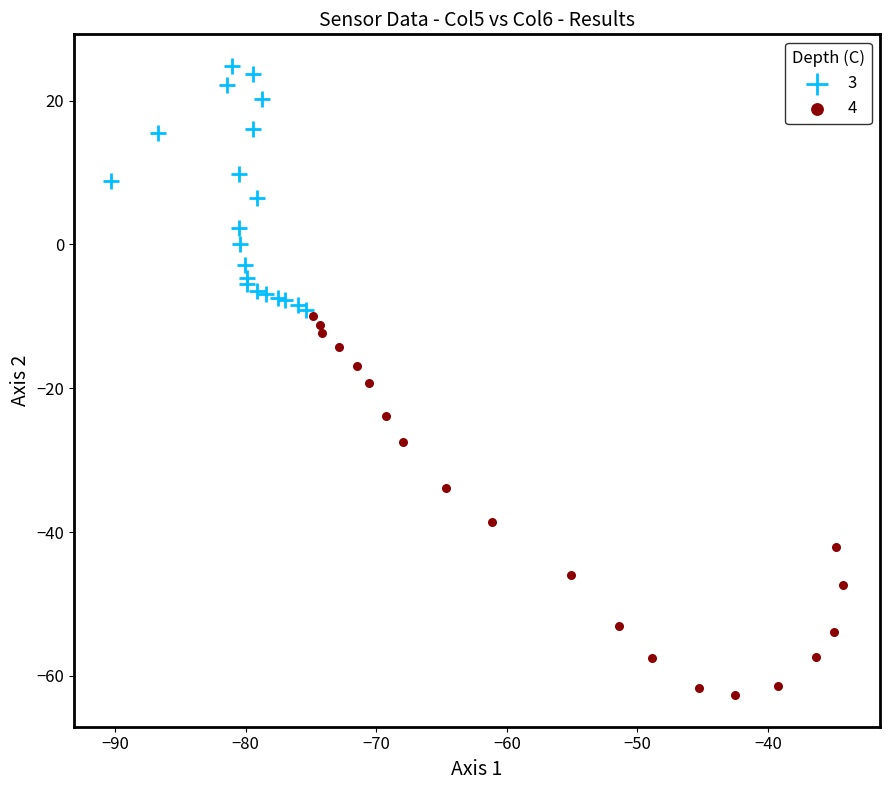

Which series reaches the maximum Y coordinate?

3